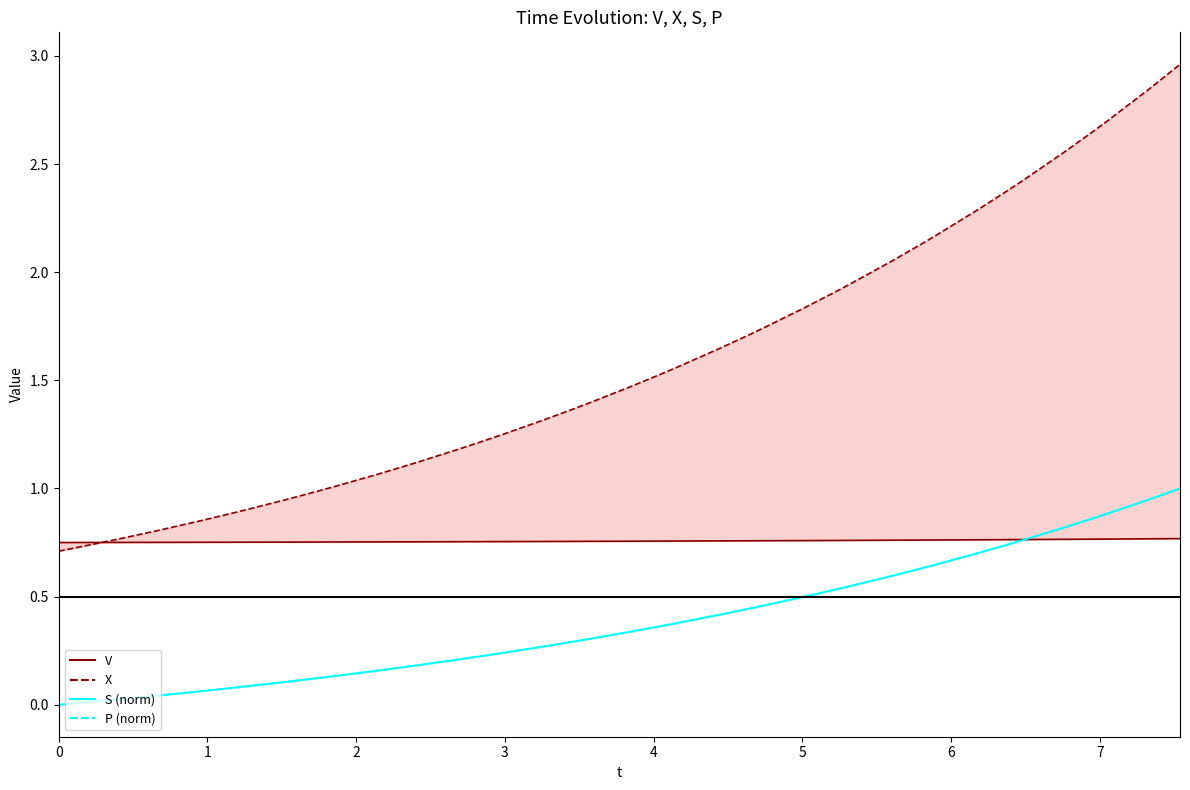

What is the difference between the second highest and second lowest values in the X series?

2.1